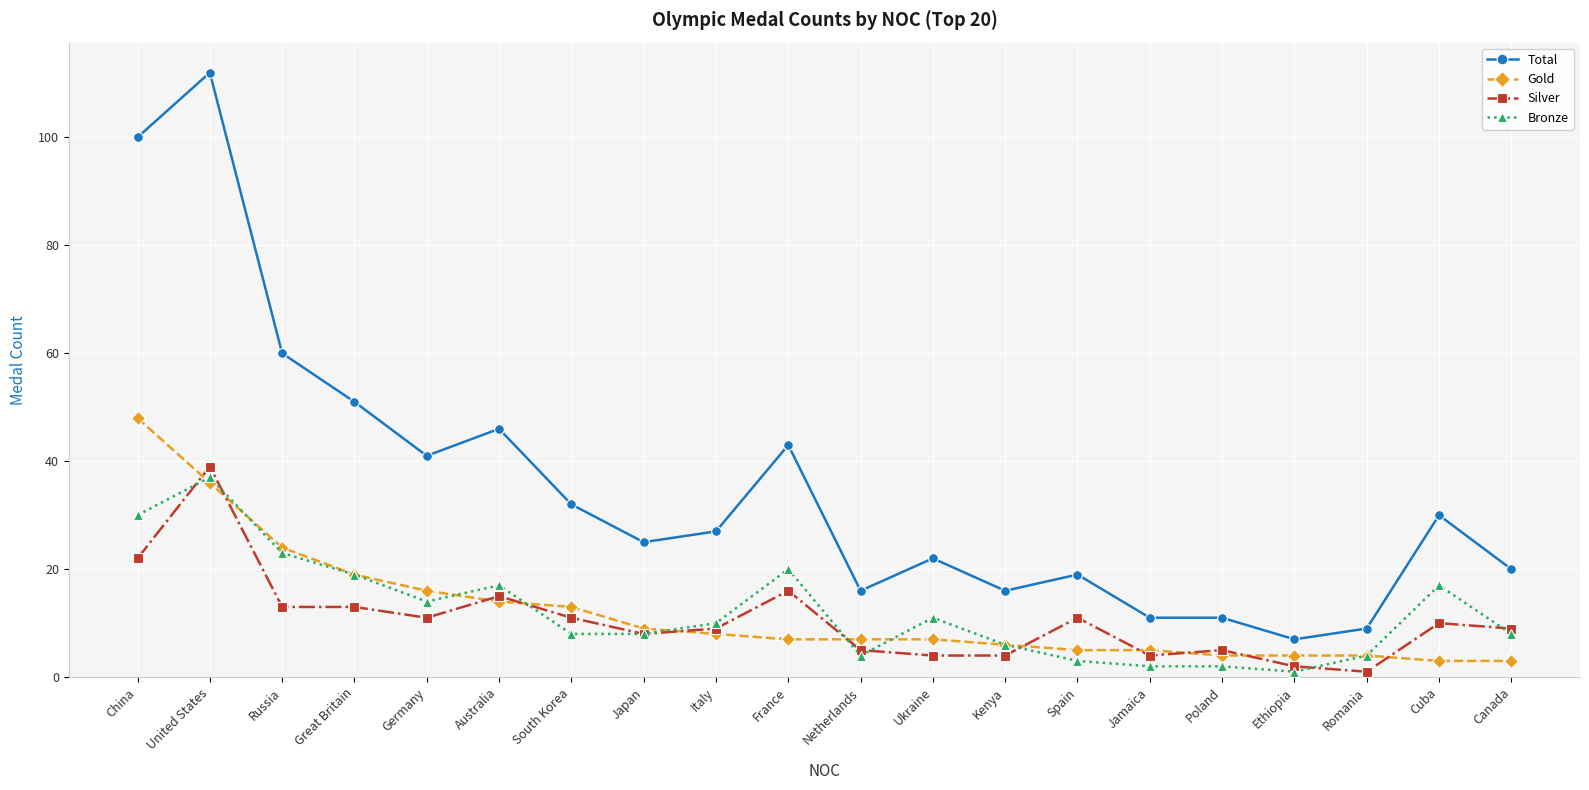

At which category is the sum across all series the highest?

United States